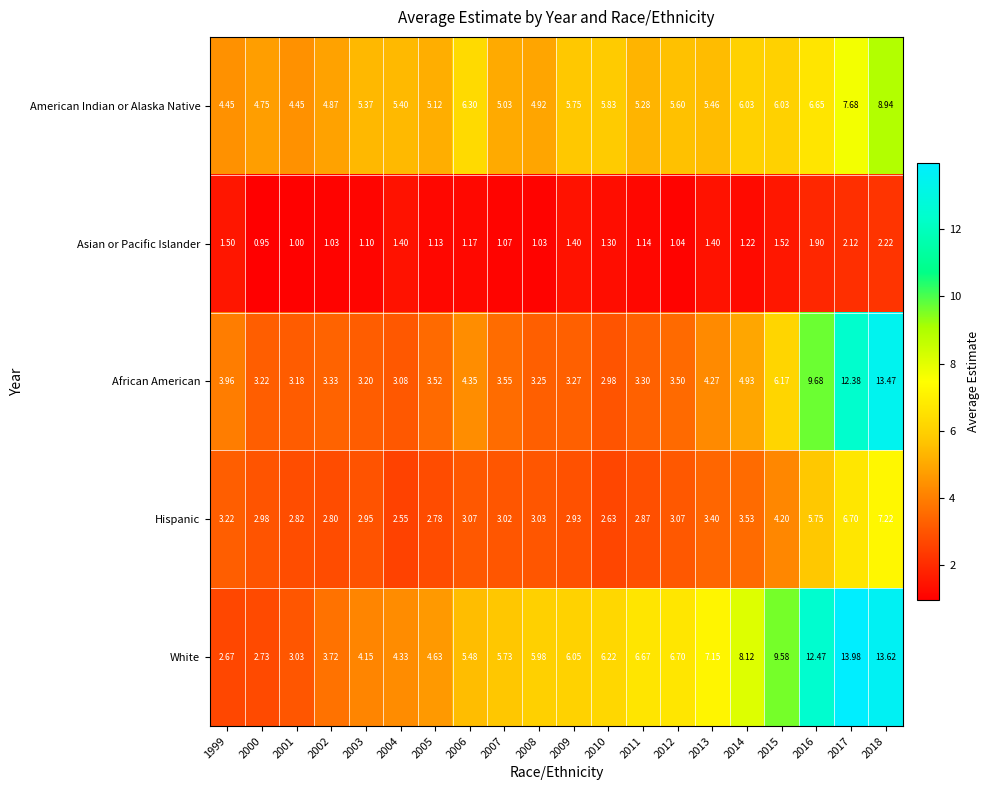

Which series changed the most between 2015 and 2018?

African American